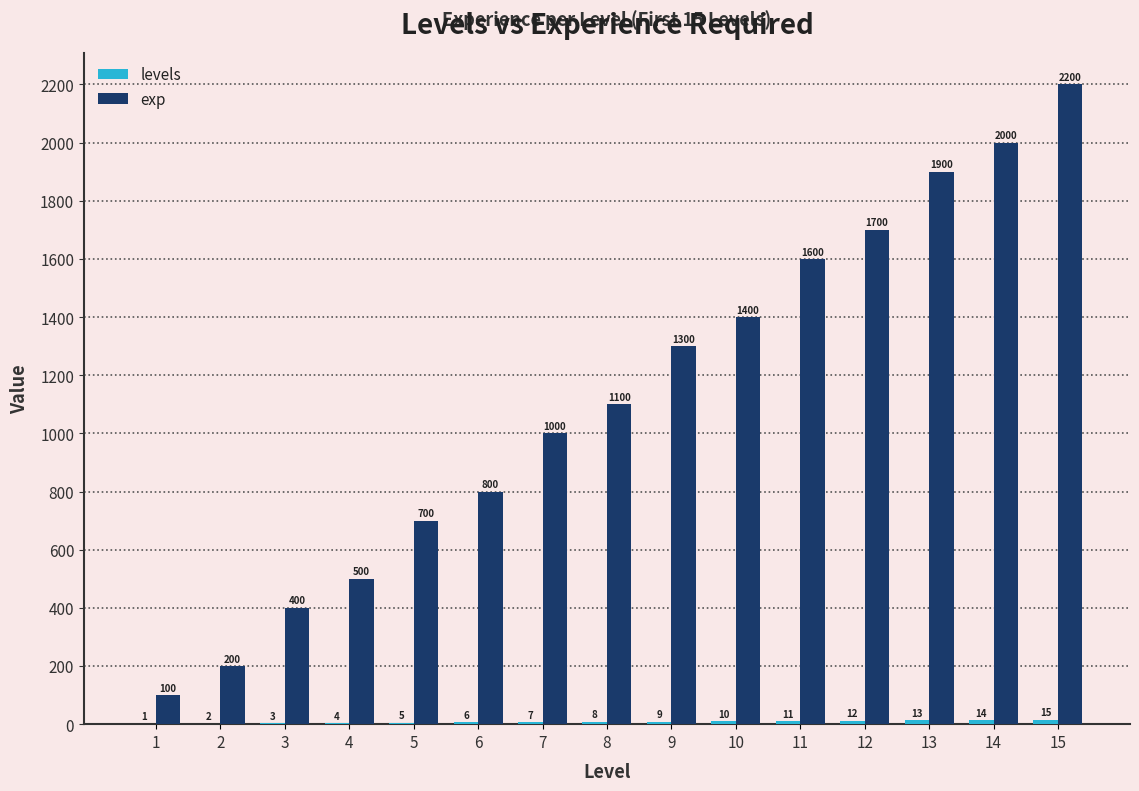

The exp series shows 648 at 14. True or false?

False